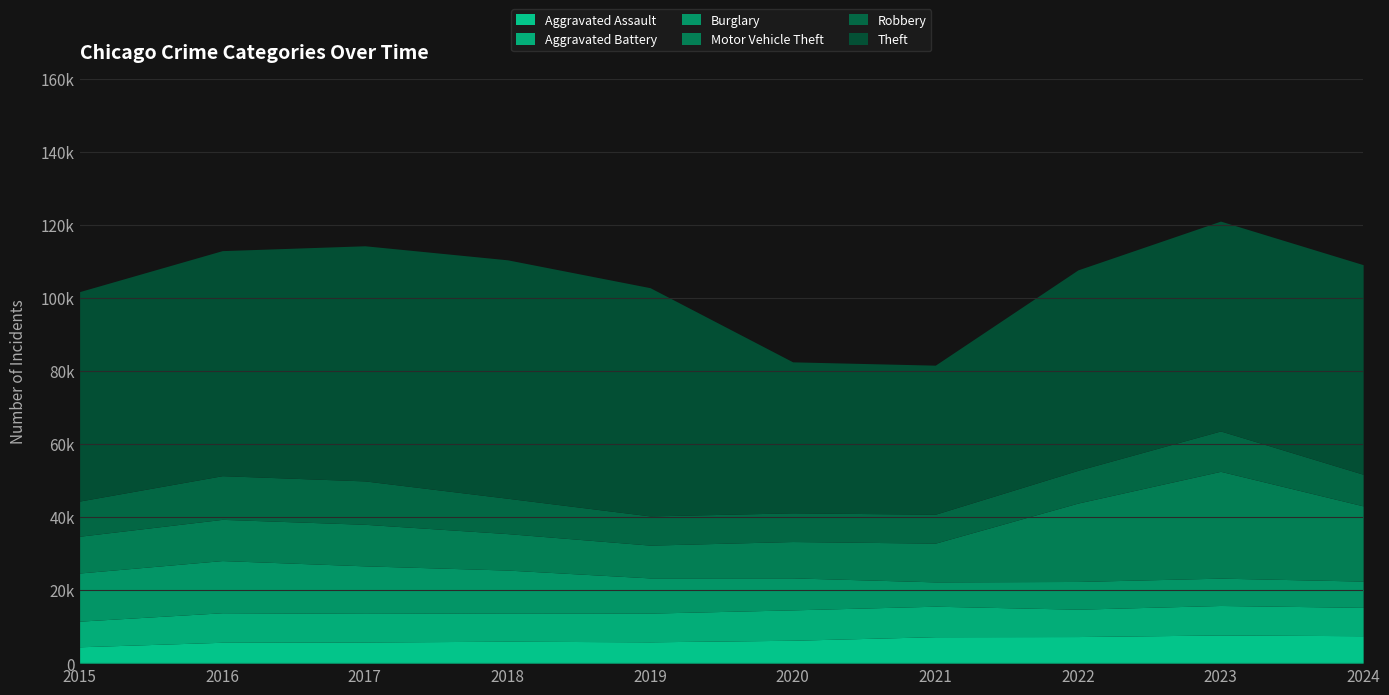

How many lines are shown in the chart?

6